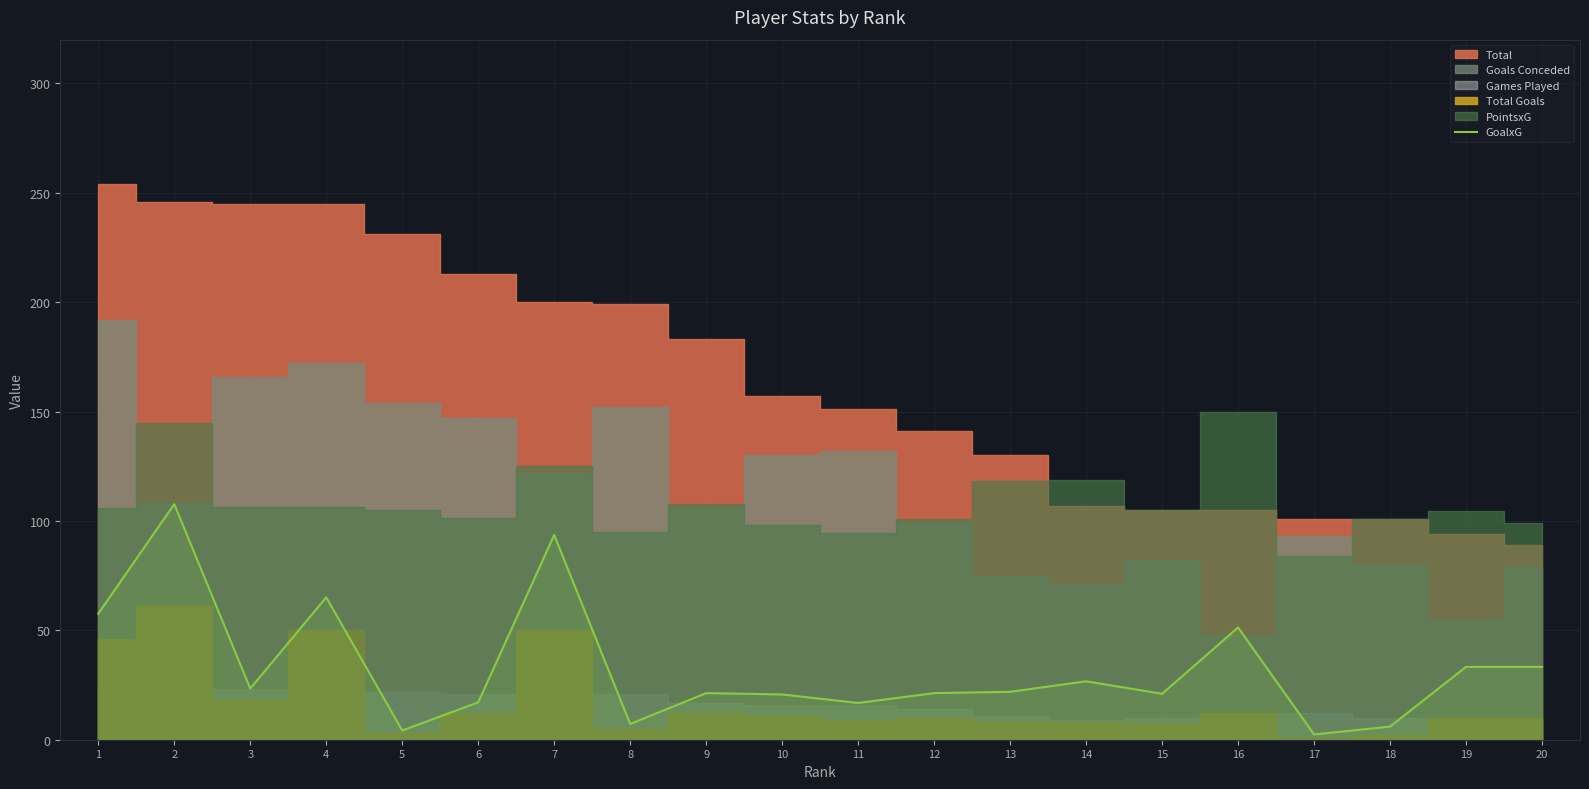

How many points are higher than both their immediate neighbors (excluding endpoints)?

6